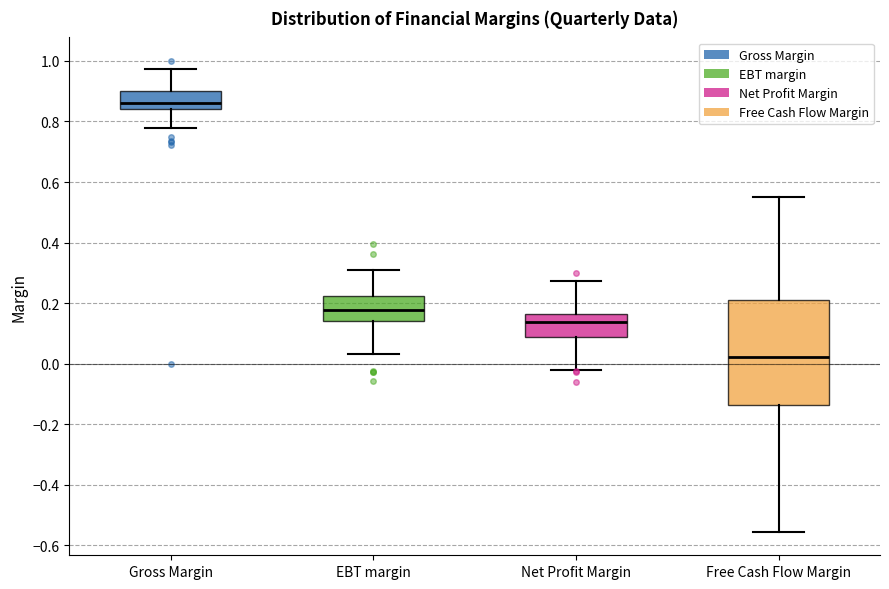

Where does the median line of the box for EBT margin sit on the y-axis? The values are not printed on the chart, so give them approximately, as read against the axis.

0.18